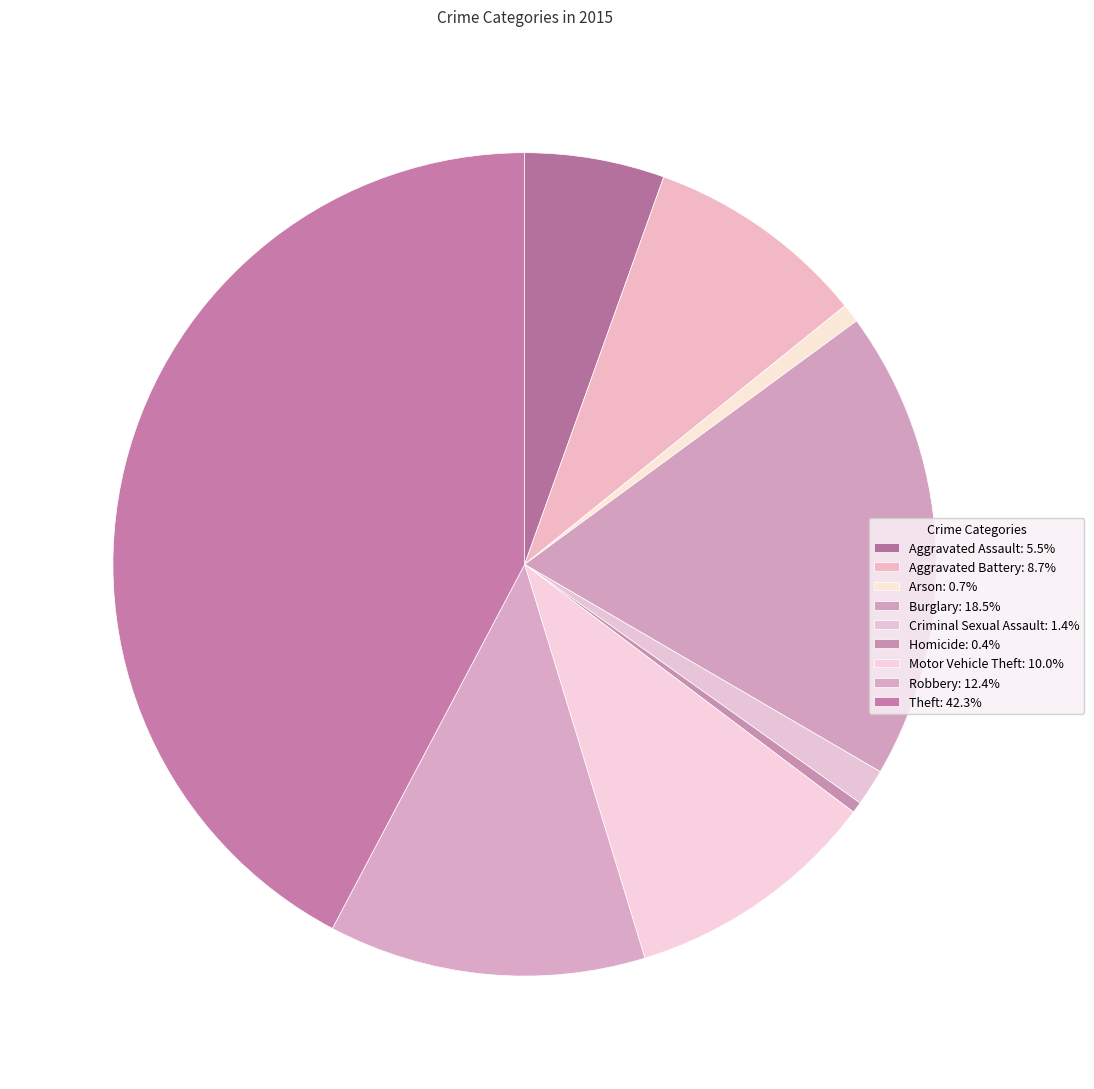

To the nearest percent, what portion does Criminal Sexual Assault represent?

1%